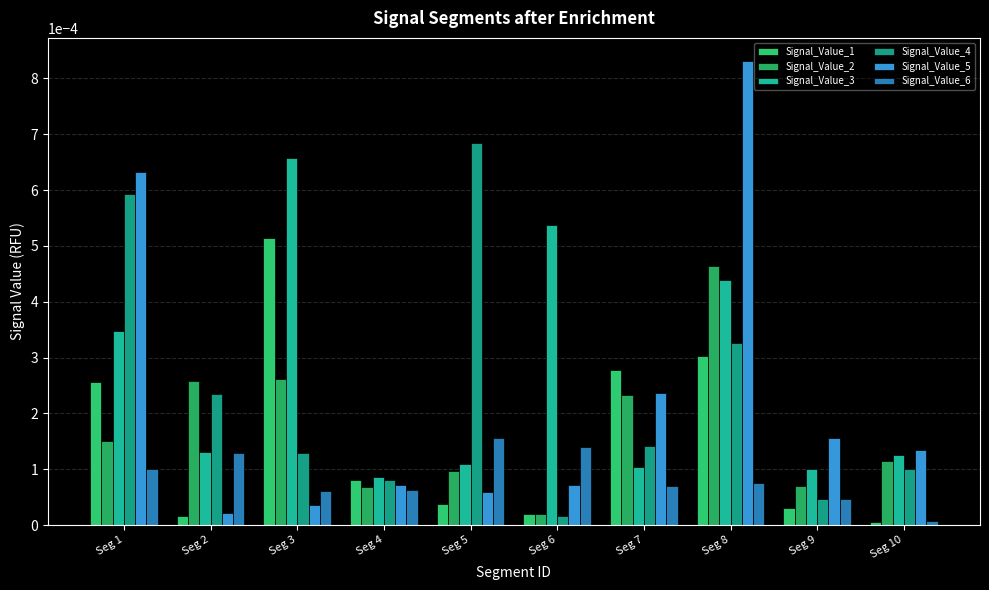

How many bars are there in total?

60